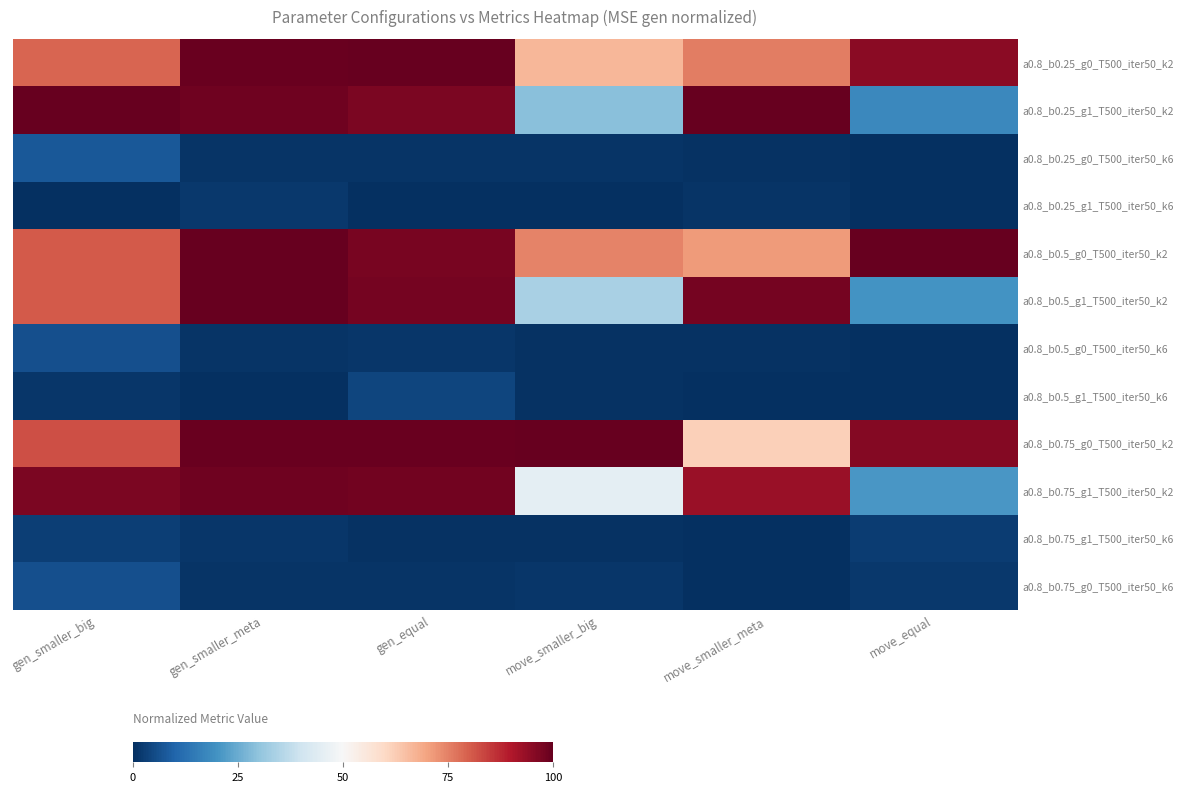

Reading left to right, extract all data points from this chart.

a0.8_b0.25_g0_T500_iter50_k2: gen_smaller_big=0.8	gen_smaller_meta=1.0	gen_equal=1.0	move_smaller_big=0.7	move_smaller_meta=0.8	move_equal=0.9
a0.8_b0.25_g1_T500_iter50_k2: gen_smaller_big=1.0	gen_smaller_meta=1.0	gen_equal=1.0	move_smaller_big=0.3	move_smaller_meta=1.0	move_equal=0.2
a0.8_b0.25_g0_T500_iter50_k6: gen_smaller_big=0.1	gen_smaller_meta=0.0	gen_equal=0.0	move_smaller_big=0.0	move_smaller_meta=0.0	move_equal=0.0
a0.8_b0.25_g1_T500_iter50_k6: gen_smaller_big=0.0	gen_smaller_meta=0.0	gen_equal=0.0	move_smaller_big=0.0	move_smaller_meta=0.0	move_equal=0.0
a0.8_b0.5_g0_T500_iter50_k2: gen_smaller_big=0.8	gen_smaller_meta=1.0	gen_equal=1.0	move_smaller_big=0.7	move_smaller_meta=0.7	move_equal=1.0
a0.8_b0.5_g1_T500_iter50_k2: gen_smaller_big=0.8	gen_smaller_meta=1.0	gen_equal=1.0	move_smaller_big=0.3	move_smaller_meta=1.0	move_equal=0.2
a0.8_b0.5_g0_T500_iter50_k6: gen_smaller_big=0.1	gen_smaller_meta=0.0	gen_equal=0.0	move_smaller_big=0.0	move_smaller_meta=0.0	move_equal=0.0
a0.8_b0.5_g1_T500_iter50_k6: gen_smaller_big=0.0	gen_smaller_meta=0.0	gen_equal=0.0	move_smaller_big=0.0	move_smaller_meta=0.0	move_equal=0.0
a0.8_b0.75_g0_T500_iter50_k2: gen_smaller_big=0.8	gen_smaller_meta=1.0	gen_equal=1.0	move_smaller_big=1.0	move_smaller_meta=0.6	move_equal=1.0
a0.8_b0.75_g1_T500_iter50_k2: gen_smaller_big=1.0	gen_smaller_meta=1.0	gen_equal=1.0	move_smaller_big=0.5	move_smaller_meta=0.9	move_equal=0.2
a0.8_b0.75_g1_T500_iter50_k6: gen_smaller_big=0.0	gen_smaller_meta=0.0	gen_equal=0.0	move_smaller_big=0.0	move_smaller_meta=0.0	move_equal=0.0
a0.8_b0.75_g0_T500_iter50_k6: gen_smaller_big=0.1	gen_smaller_meta=0.0	gen_equal=0.0	move_smaller_big=0.0	move_smaller_meta=0.0	move_equal=0.0